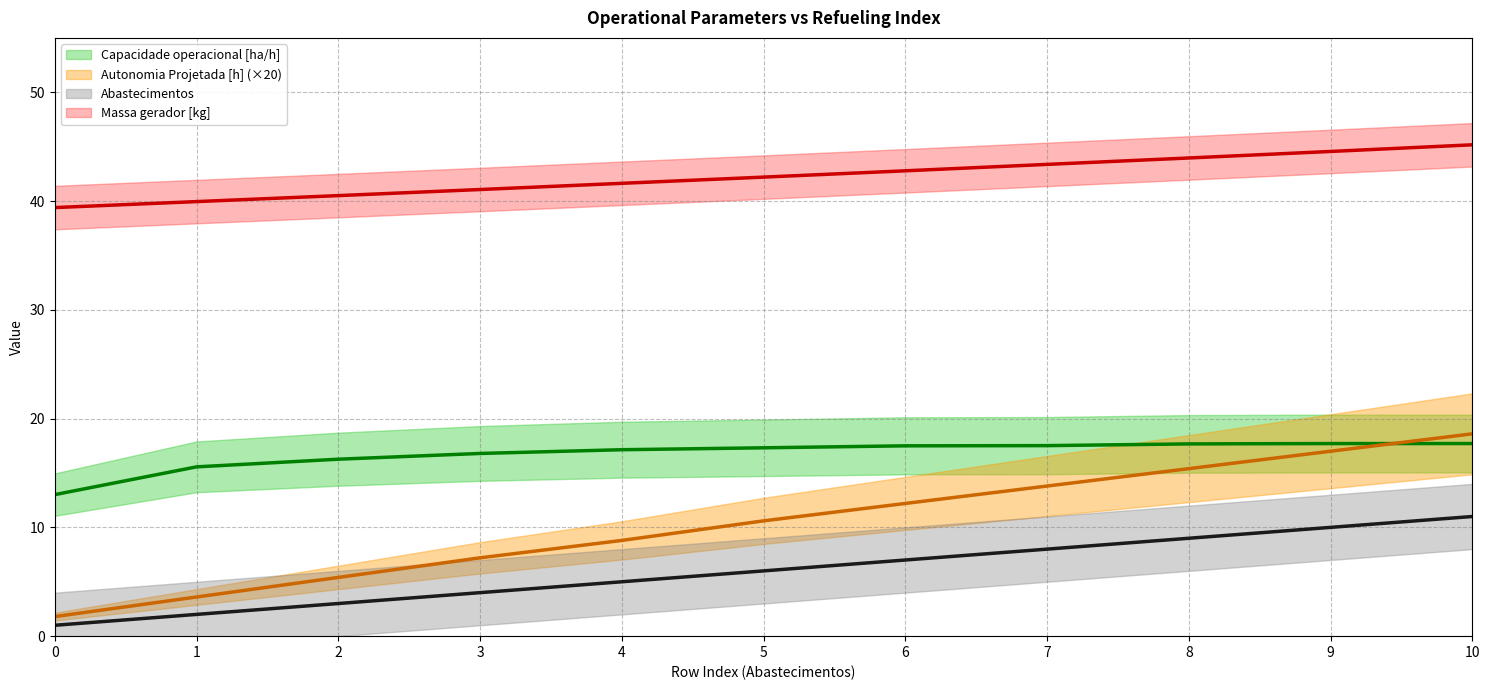

True or false: Combustivel [kg] and Capacidade operacional [ha/h] cross at least once.

False